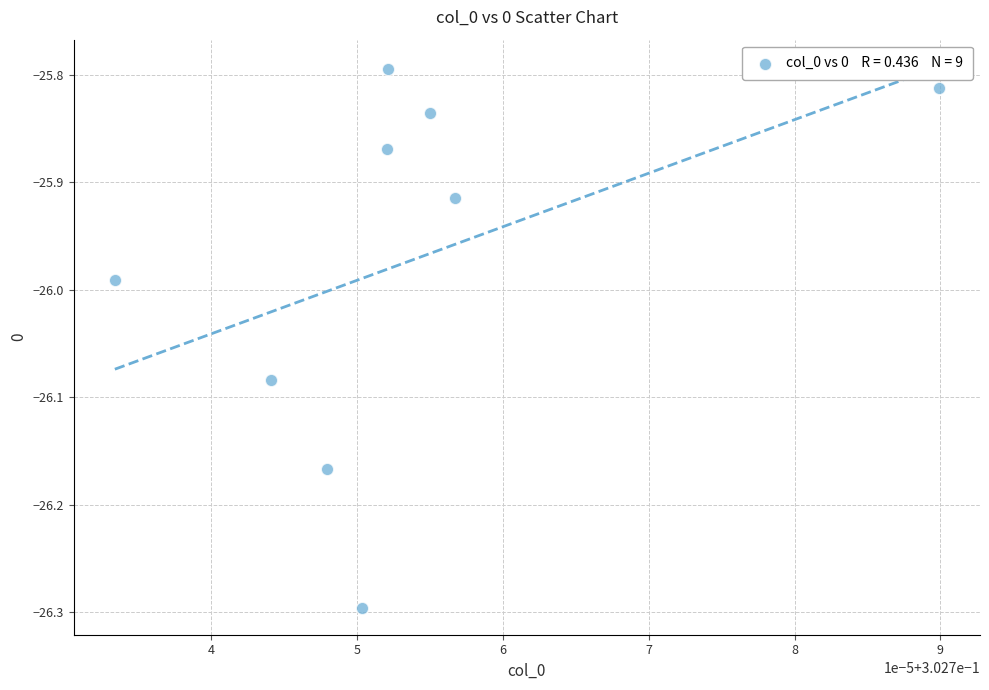

What is the average X value?

0.3